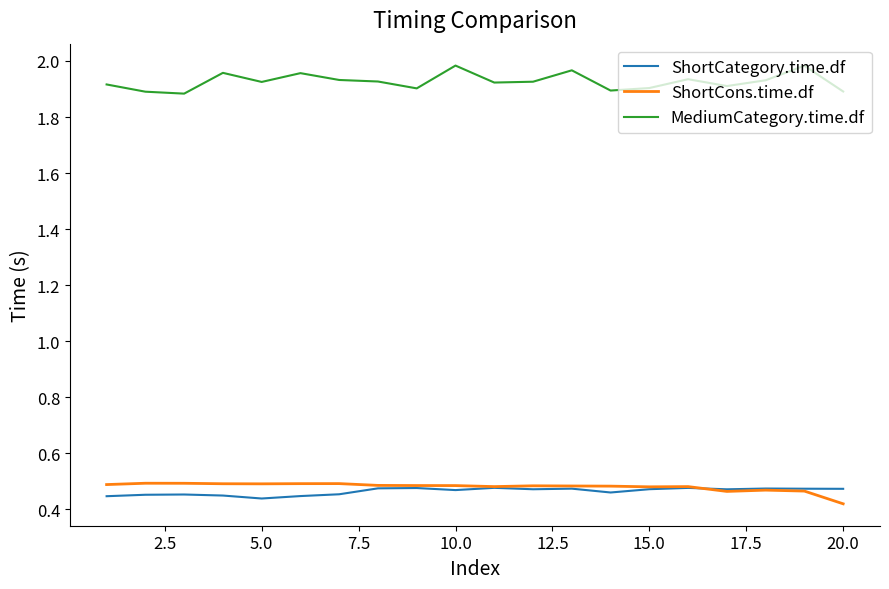

Which series has the widest spread of values?

MediumCategory.time.df